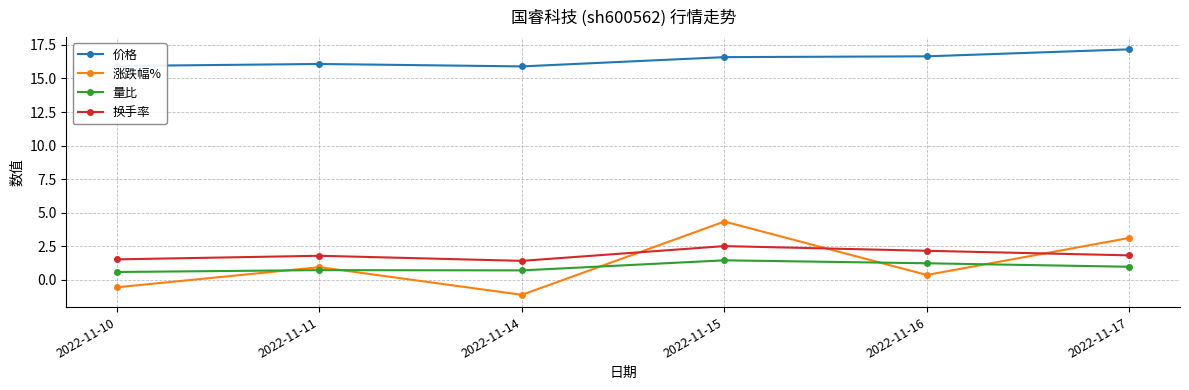

What is the greatest value displayed?

17.2